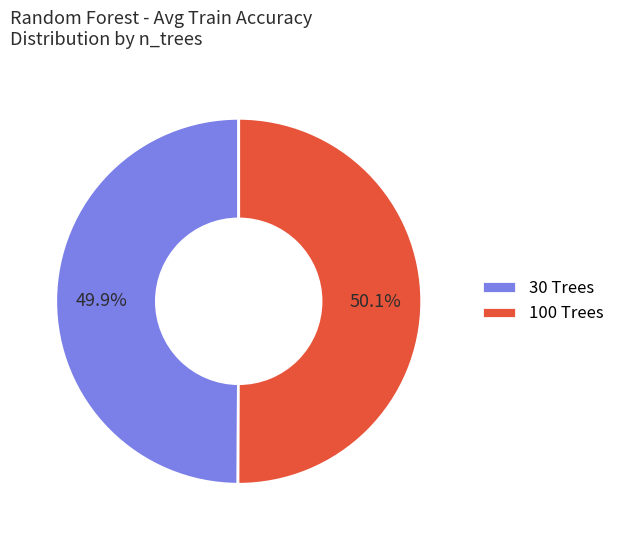

What percentage is NOT represented by 100 Trees?

50.0%